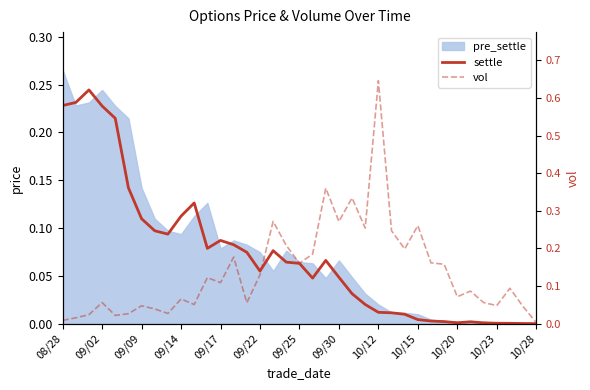

At how many categories does at least one series exceed 0?

37